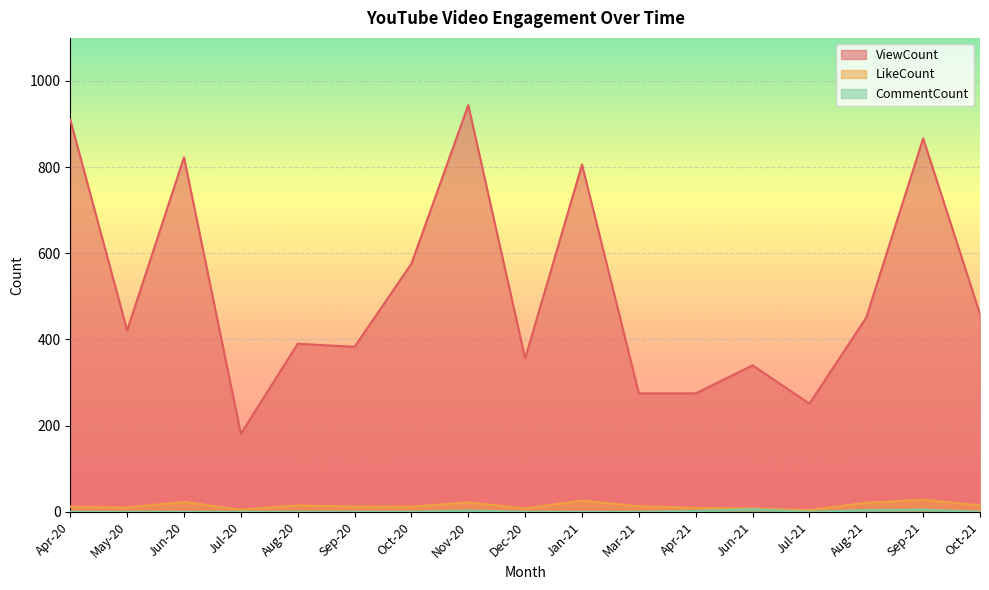

Which category has the highest value across all series?

Nov-20